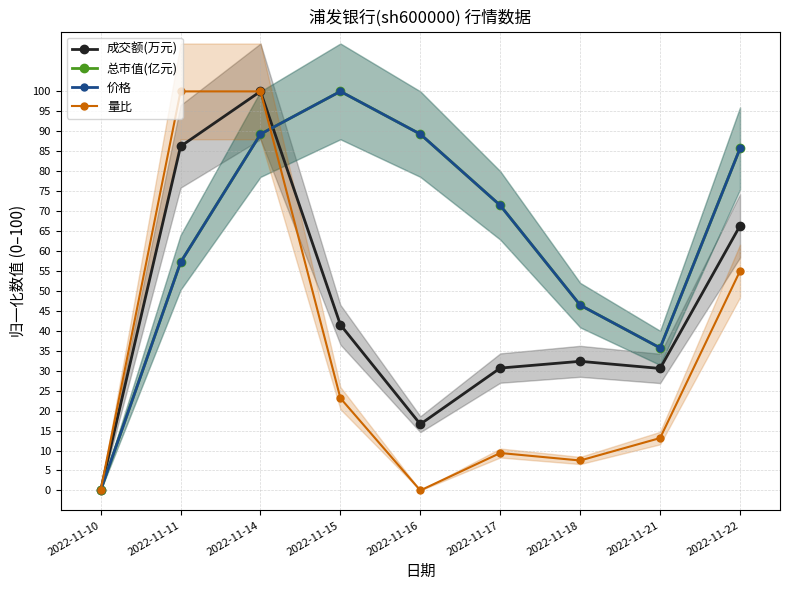

At which label does 价格 first exceed 71?

2022-11-14